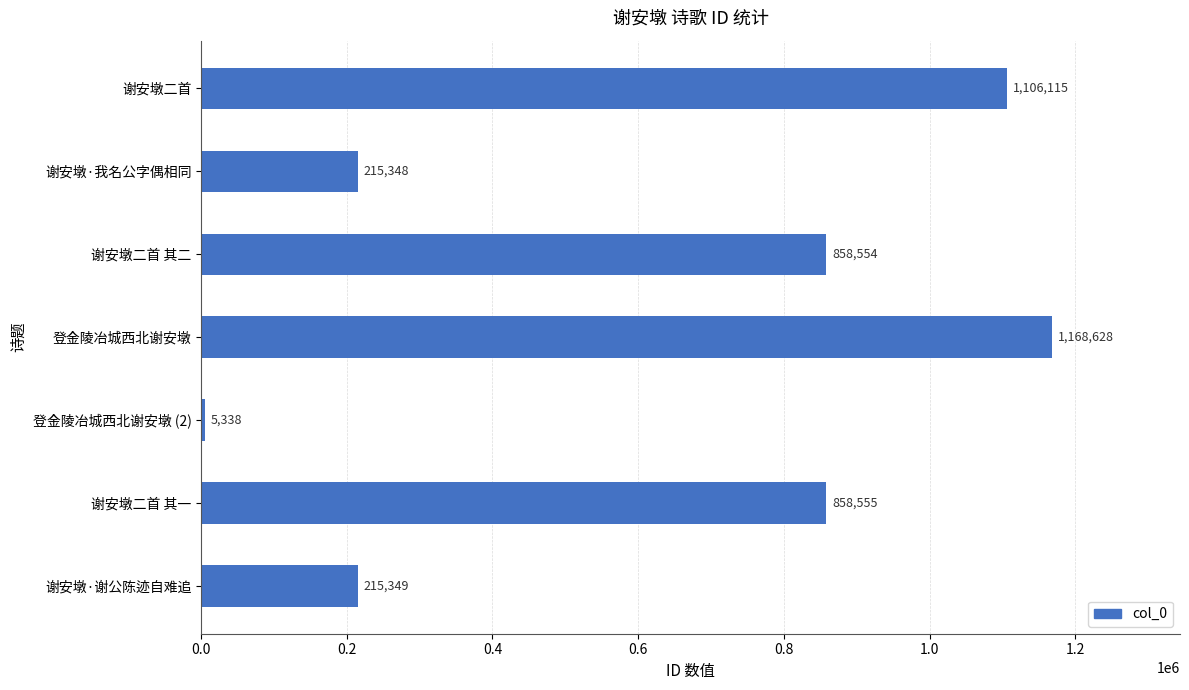

Which label corresponds to the largest value in the chart?

登金陵冶城西北谢安墩